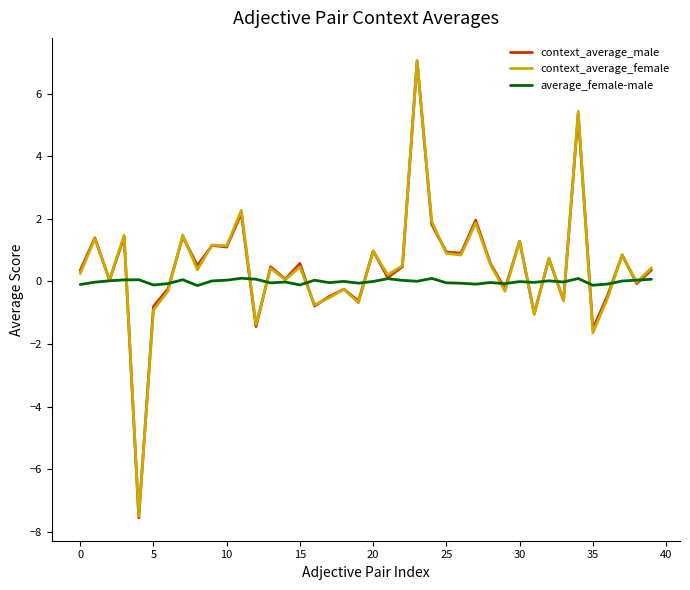

Which series has the widest spread of values?

context_average_male